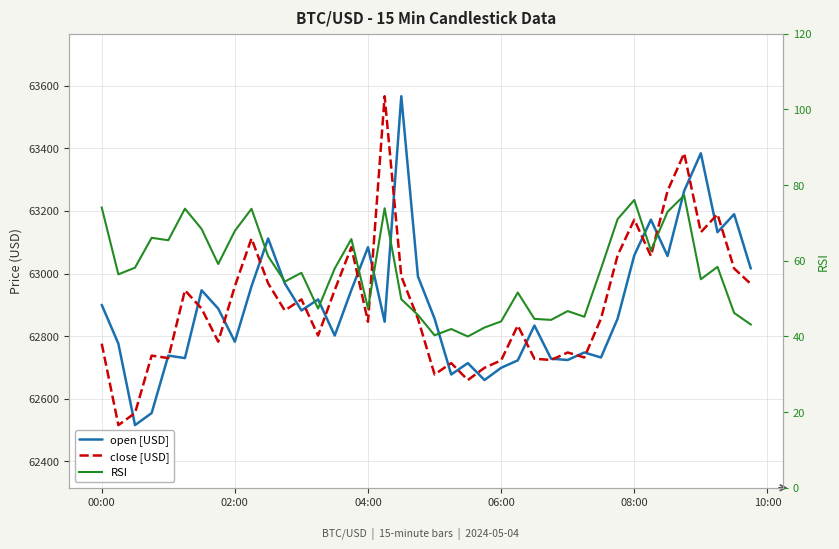

How many interior local peaks does the close series have?

12